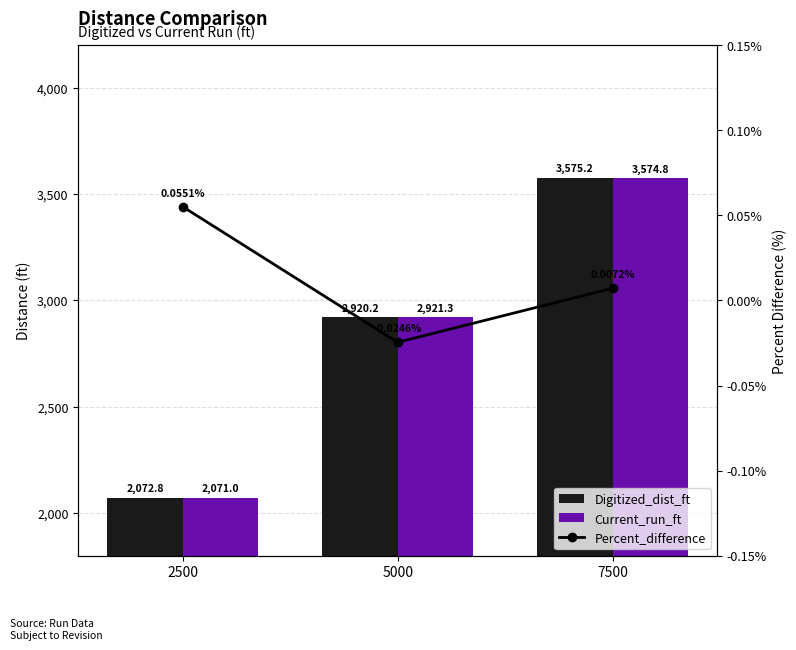

What is the maximum value shown in the chart?

3575.2